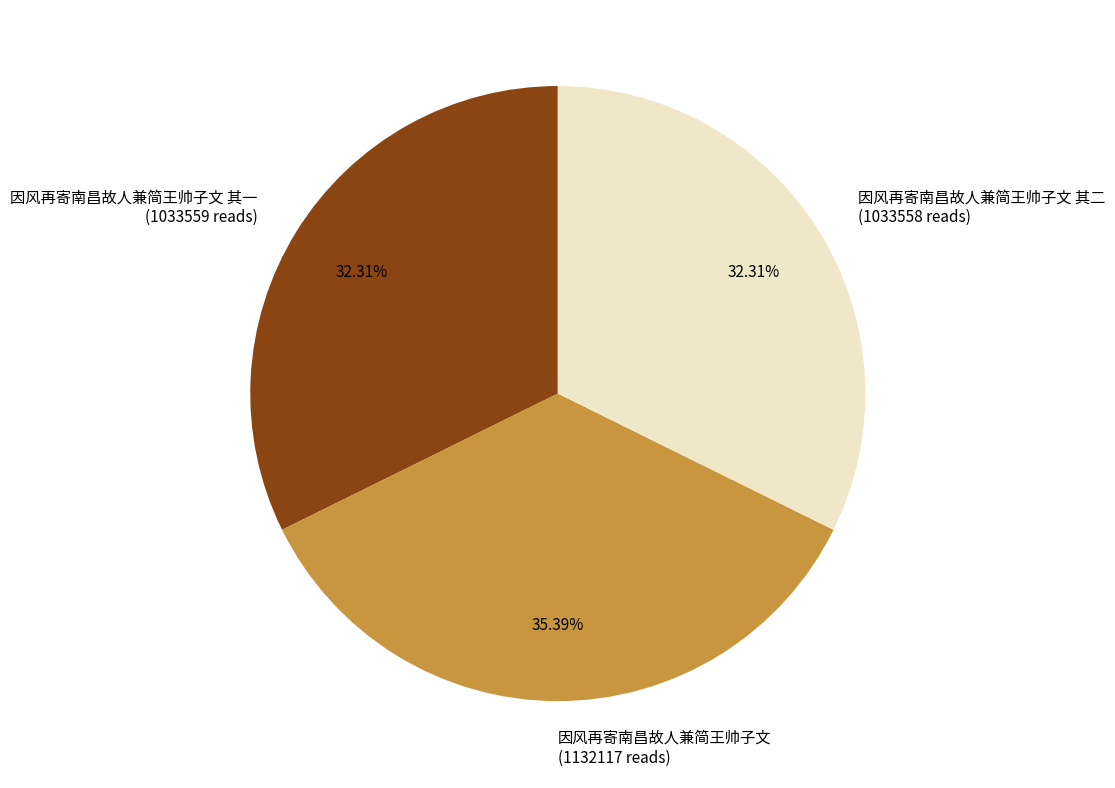

To the nearest percent, what is the average slice percentage?

33%